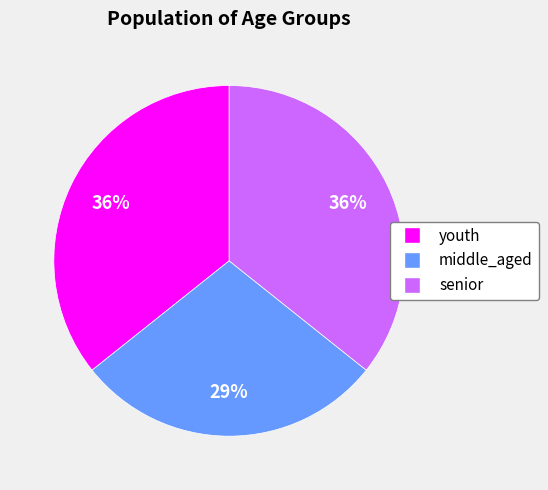

Combined, do youth and middle_aged account for over 50%?

Yes